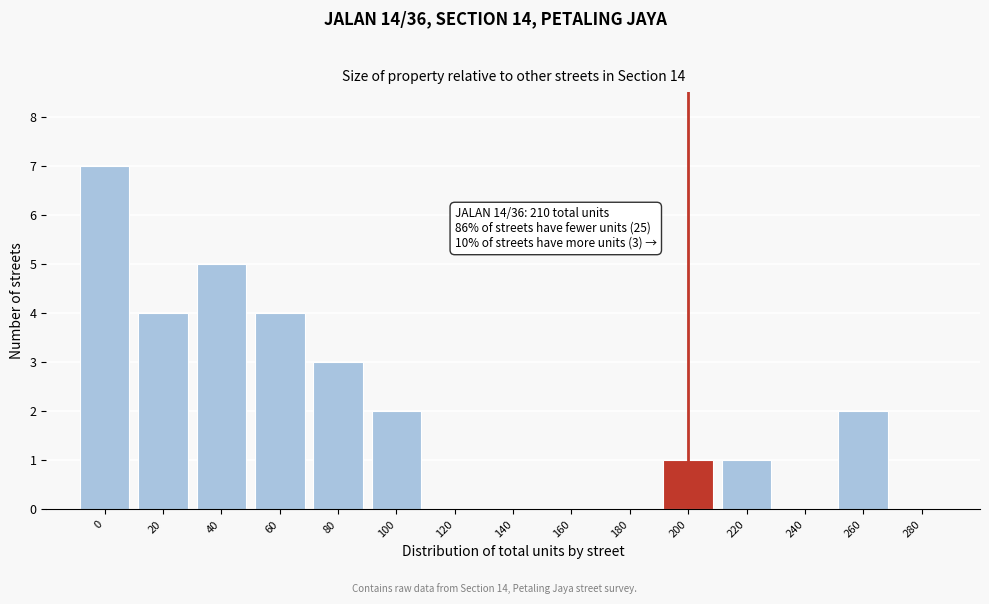

Reading left to right, what are all the values shown in this chart?

0=7	20=4	40=5	60=4	80=3	100=2	120=0	140=0	160=0	180=0	200=1	220=1	240=0	260=2	280=0